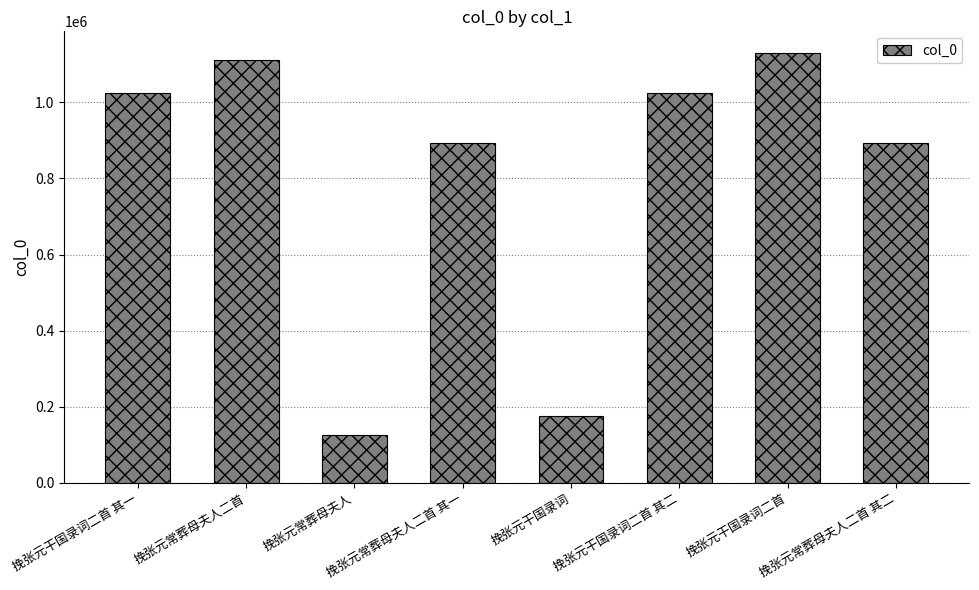

The chart shows a value of 1933817 at 挽张元常葬母夫人二首. True or false?

False